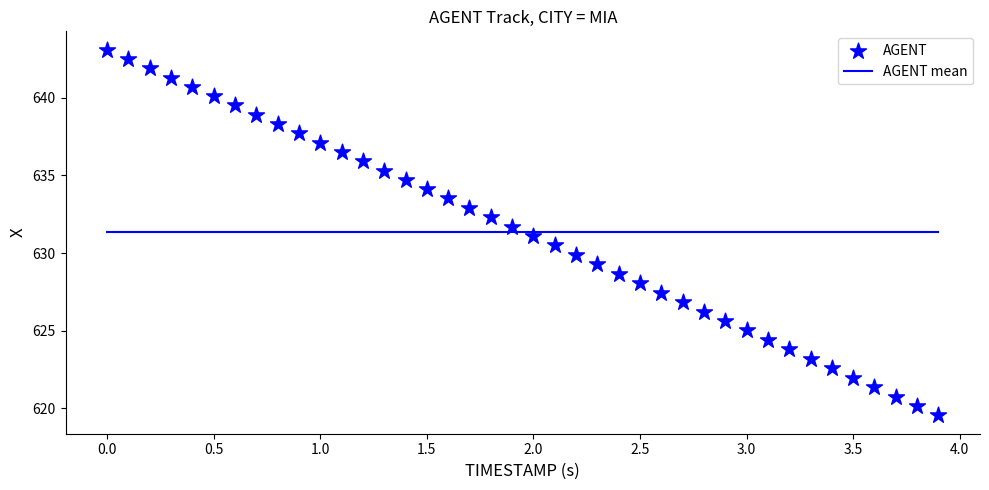

What is the range of Y values (max minus min)?

23.6